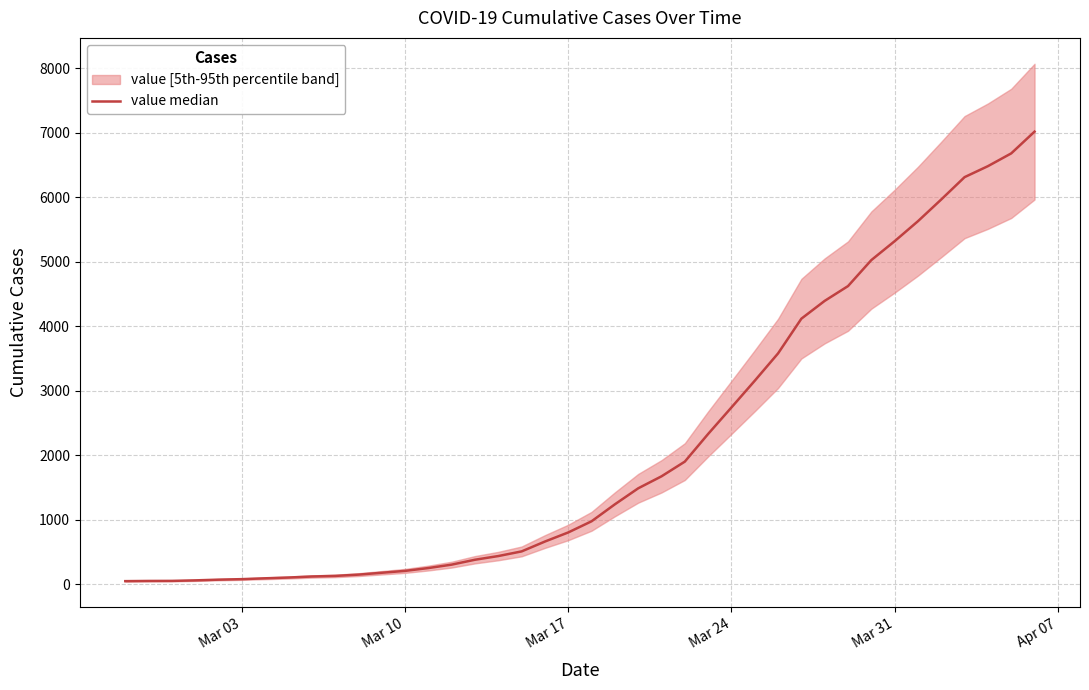

What is the average value?

2131